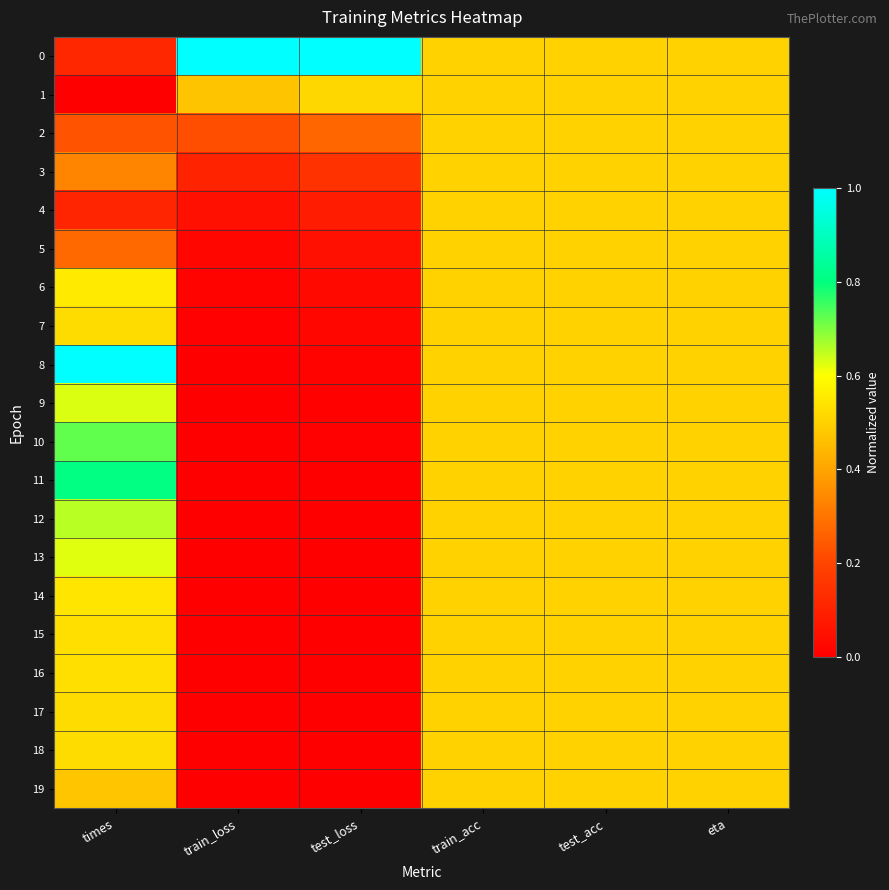

Which has a higher value, test_loss or times?

test_loss